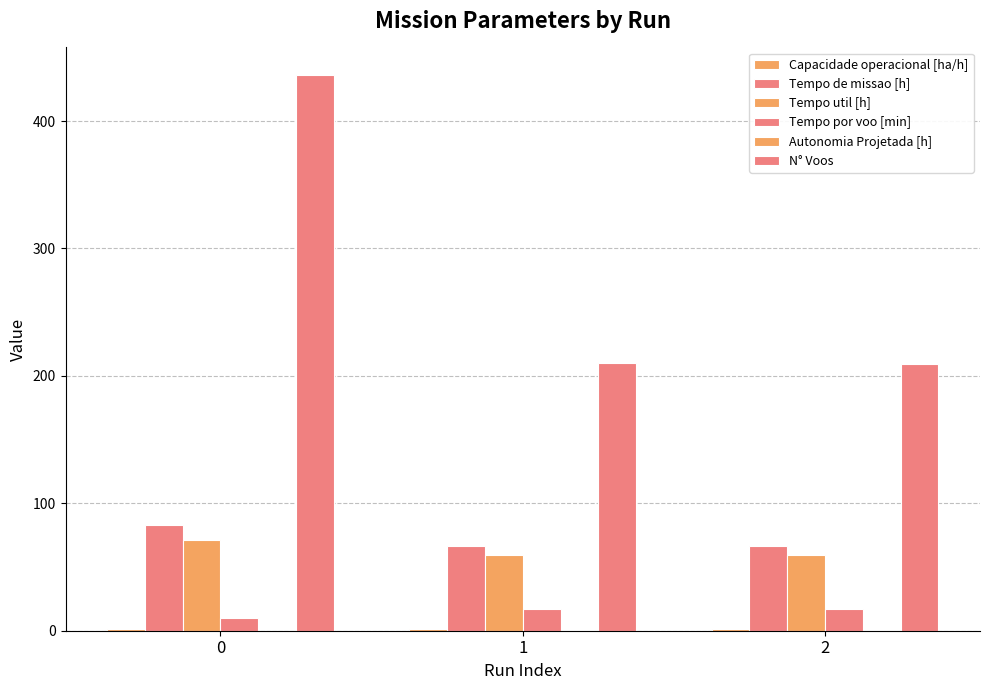

How many series are shown in this chart?

6